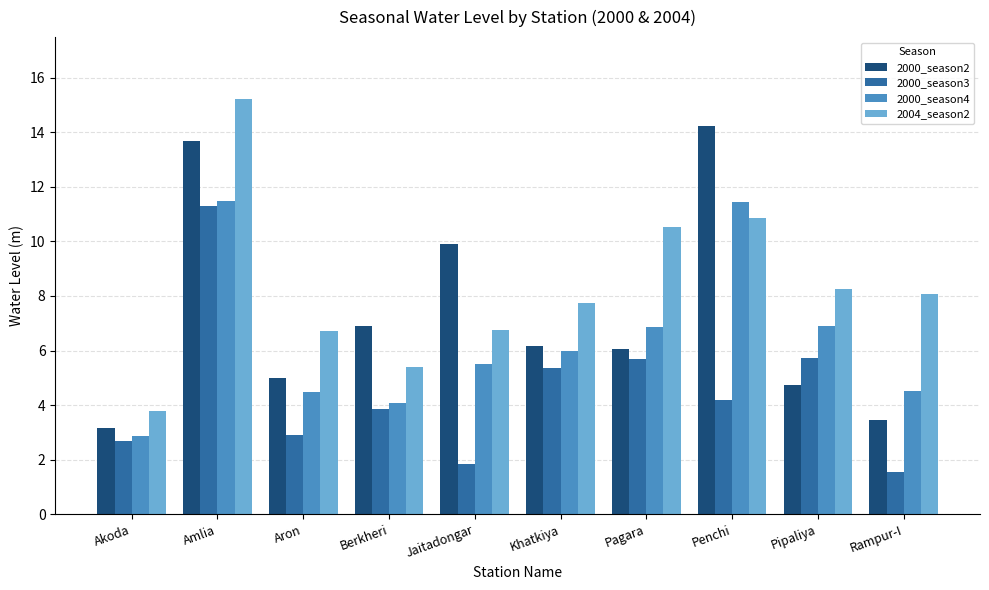

How many bars are there in each group?

4